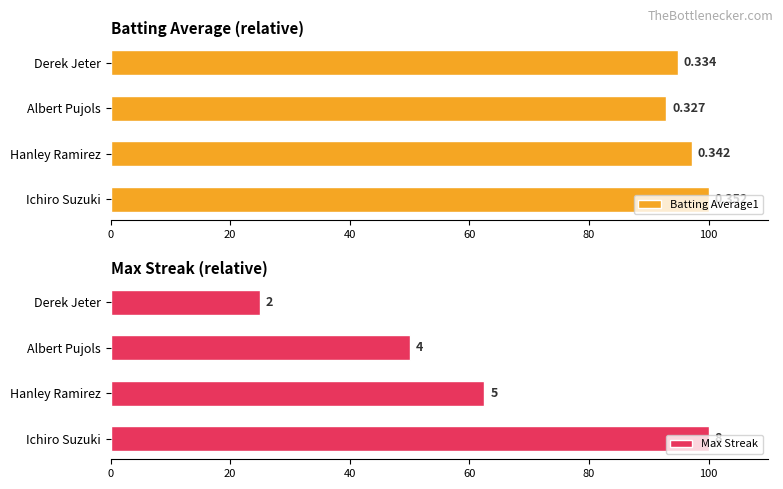

What is the average value of the Batting Average1 series?

96.2